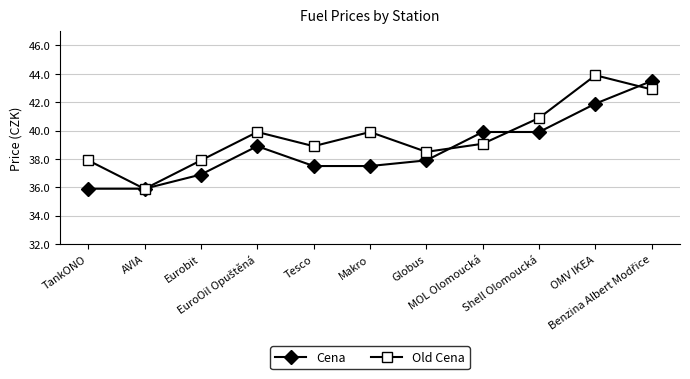

What is the minimum value shown in the chart?

35.9